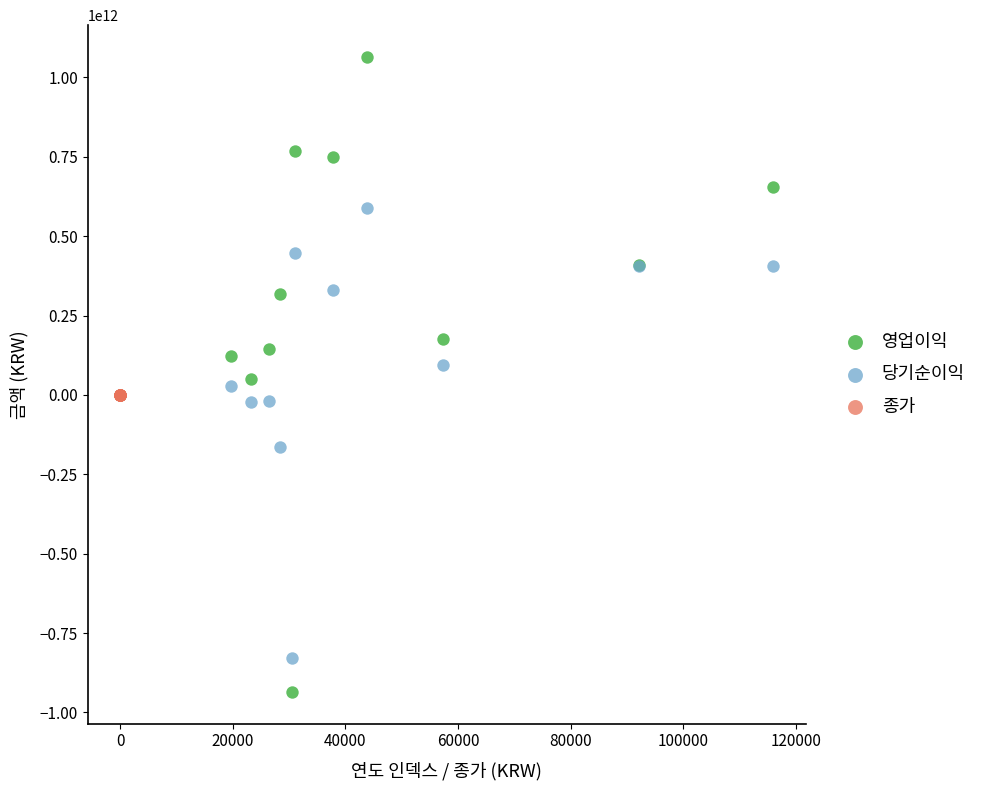

What are all the series names shown in the legend?

영업이익, 당기순이익, 종가